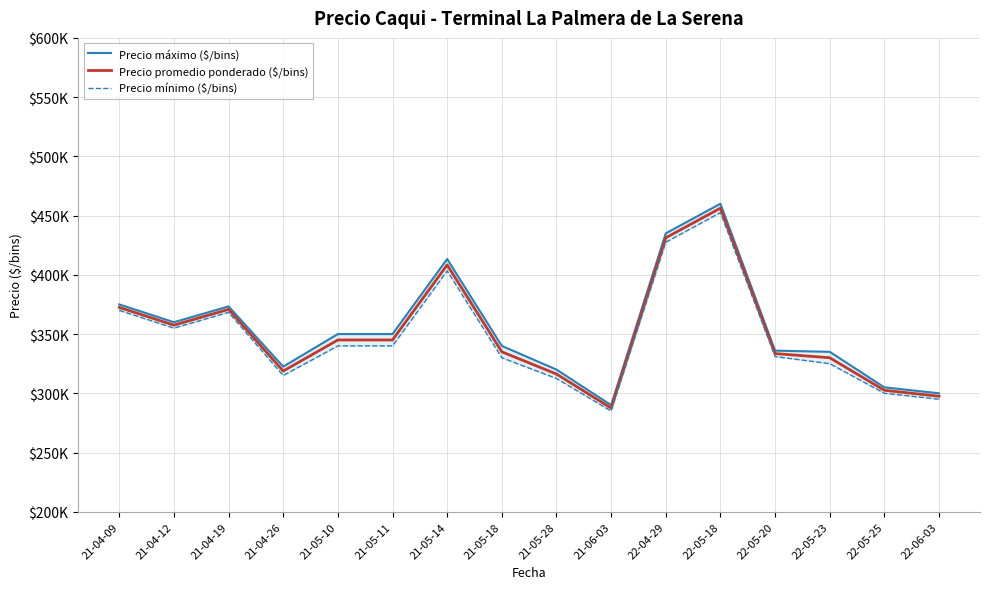

True or false: Precio mínimo ($/bins) and Precio máximo ($/bins) intersect in this chart.

False